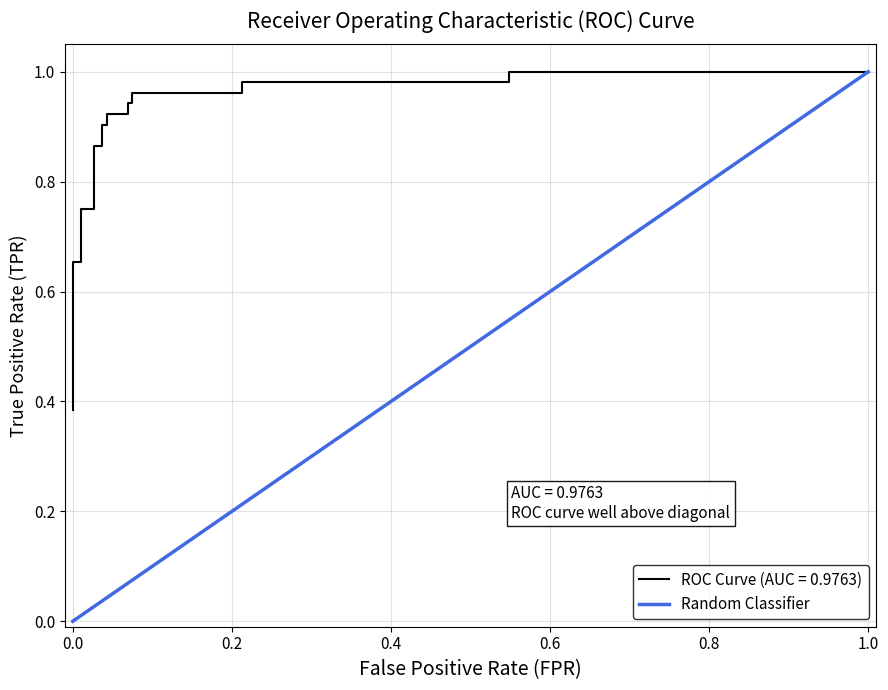

The Random Classifier series shows 1.0 at 1.0. True or false?

True